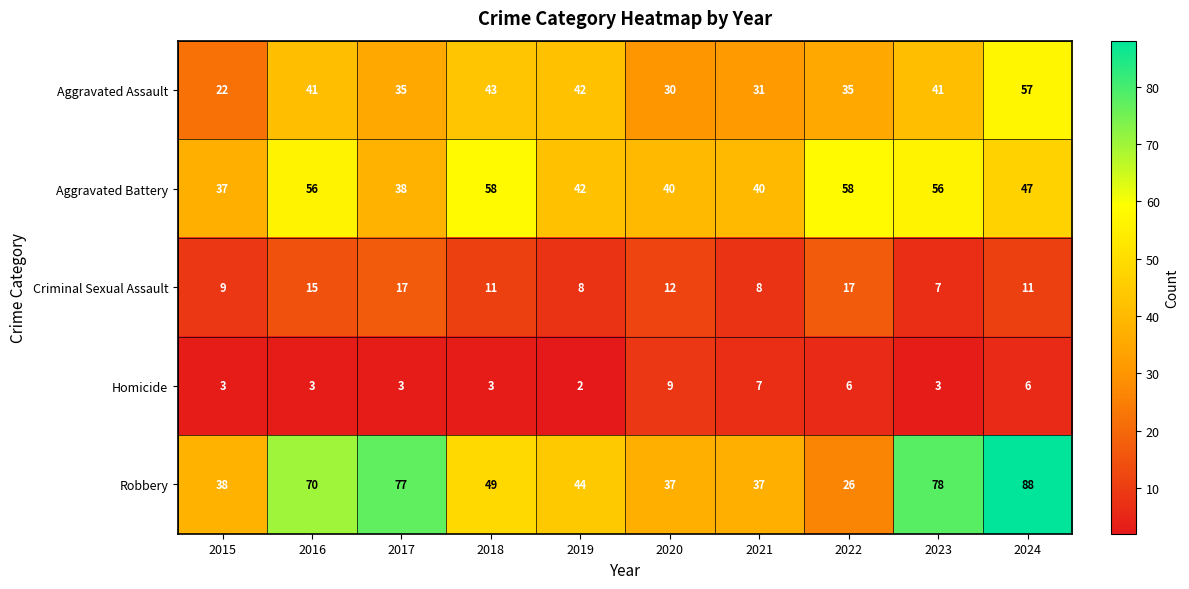

Where does the Criminal Sexual Assault series first go above 11?

2016